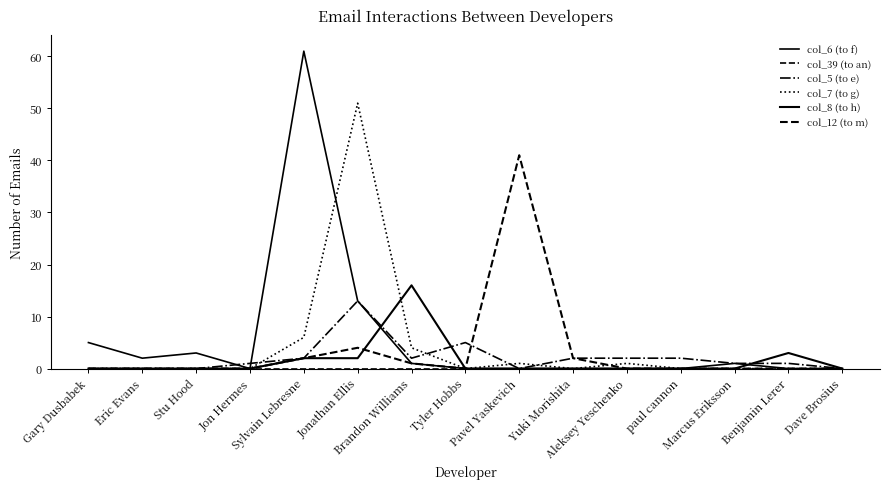

Between Yuki Morishita and Pavel Yaskevich, which is larger?

Yuki Morishita